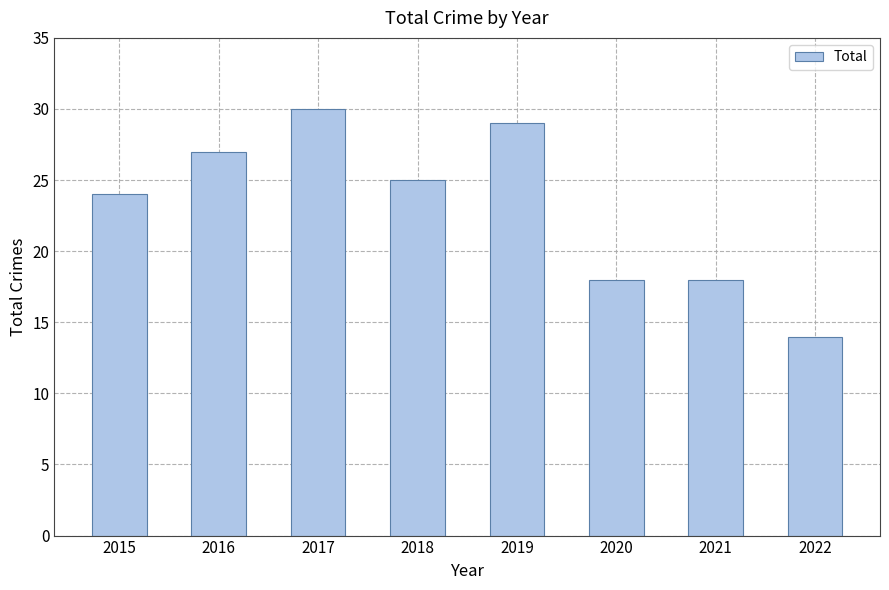

What is the approximate value at 2020, to the nearest 5?

20